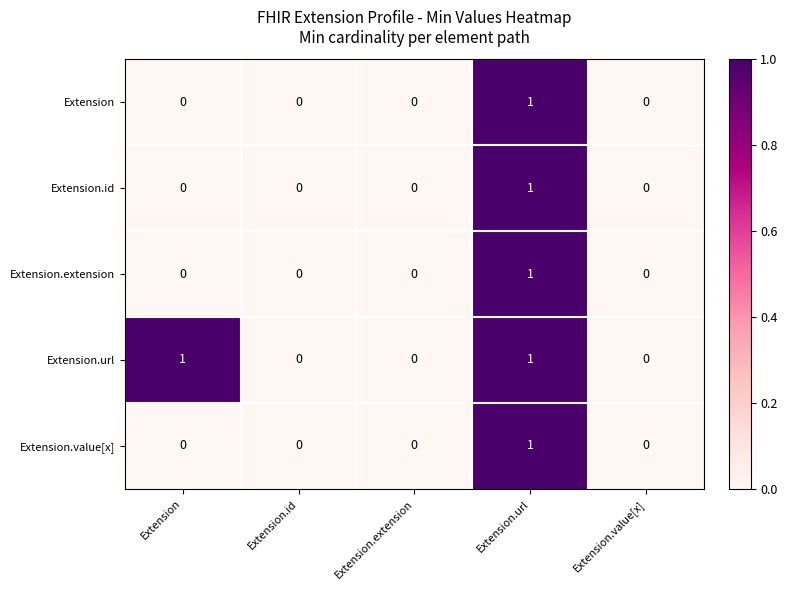

Reading right to left, extract all data points from this chart.

Extension: Extension.value[x]=0	Extension.url=1	Extension.extension=0	Extension.id=0	Extension=0
Extension.id: Extension.value[x]=0	Extension.url=1	Extension.extension=0	Extension.id=0	Extension=0
Extension.extension: Extension.value[x]=0	Extension.url=1	Extension.extension=0	Extension.id=0	Extension=0
Extension.url: Extension.value[x]=0	Extension.url=1	Extension.extension=0	Extension.id=0	Extension=1
Extension.value[x]: Extension.value[x]=0	Extension.url=1	Extension.extension=0	Extension.id=0	Extension=0